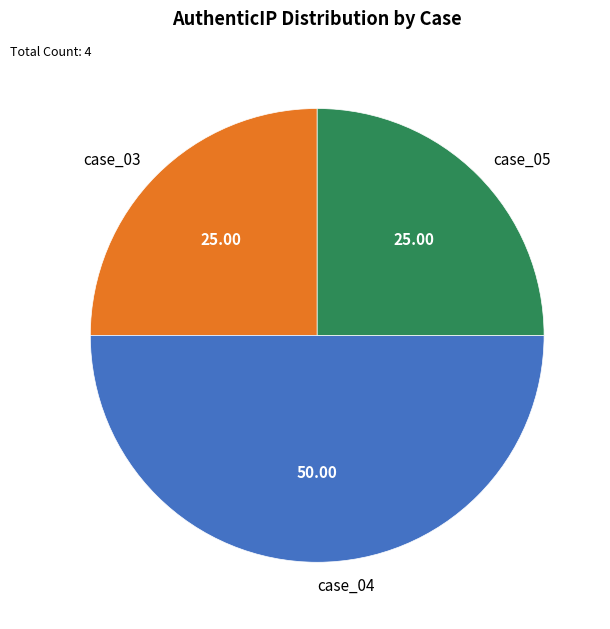

Does case_03 account for over 50% of the chart?

No